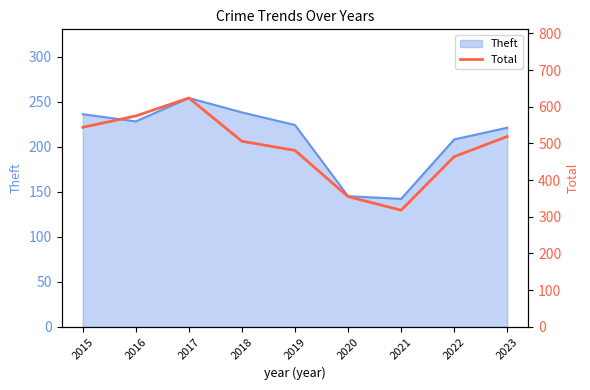

What is the sum of all values?

4386